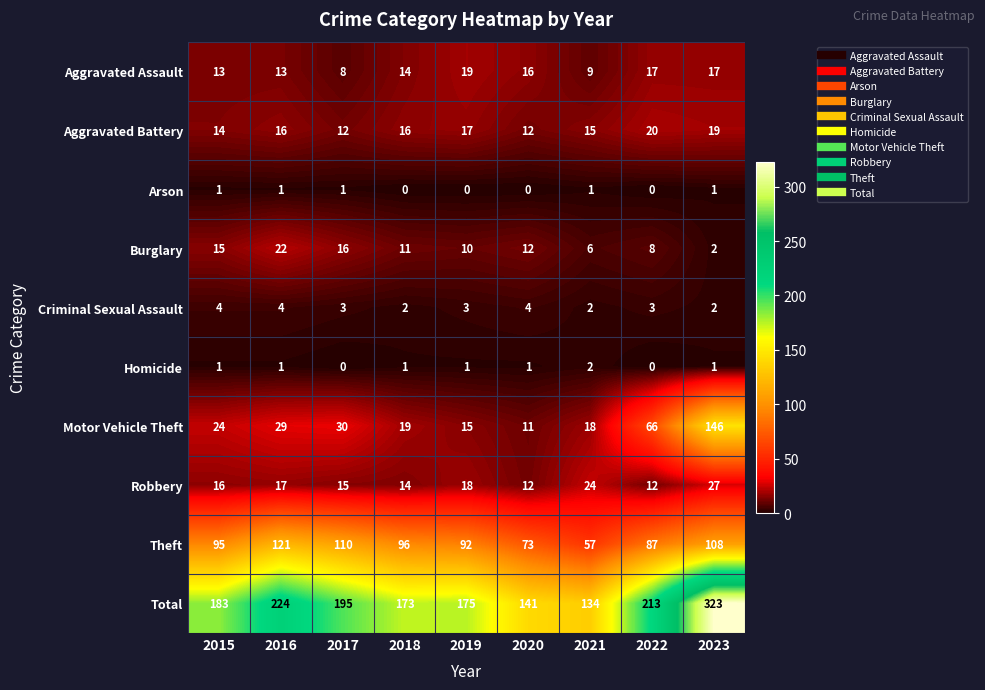

What is the difference between the maximum and second lowest values in the Theft series?

48